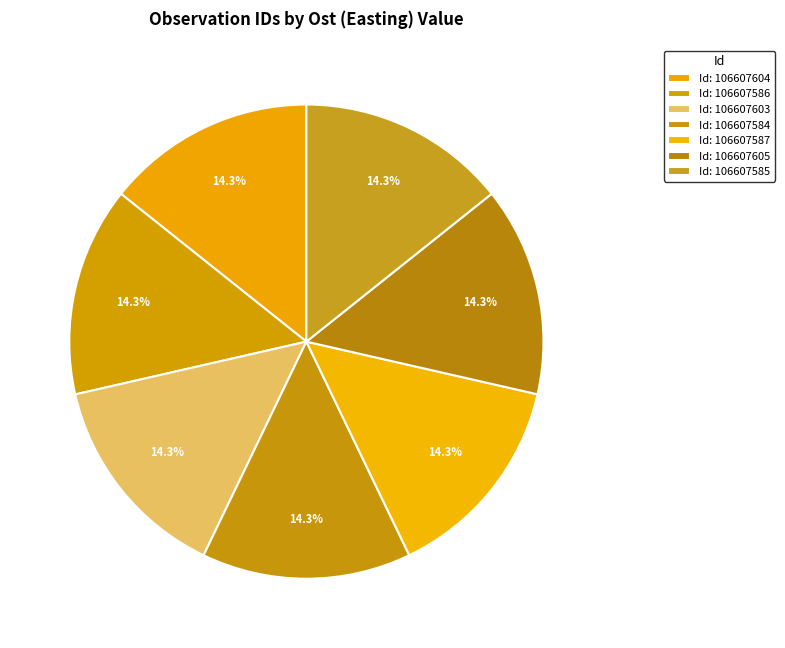

Count the number of slices in the pie.

7